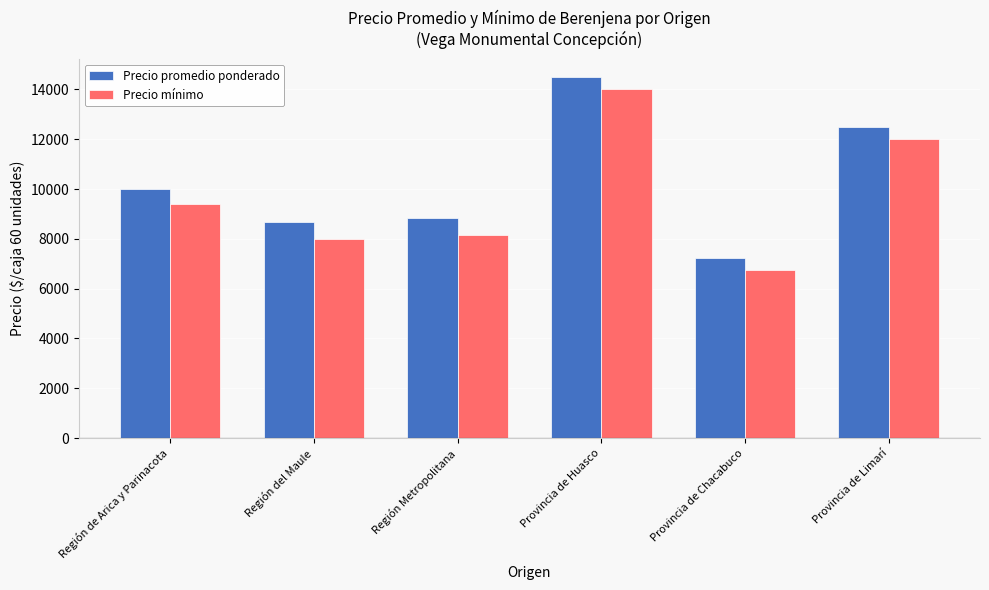

How many values in the Precio mínimo series are below 9384?

3